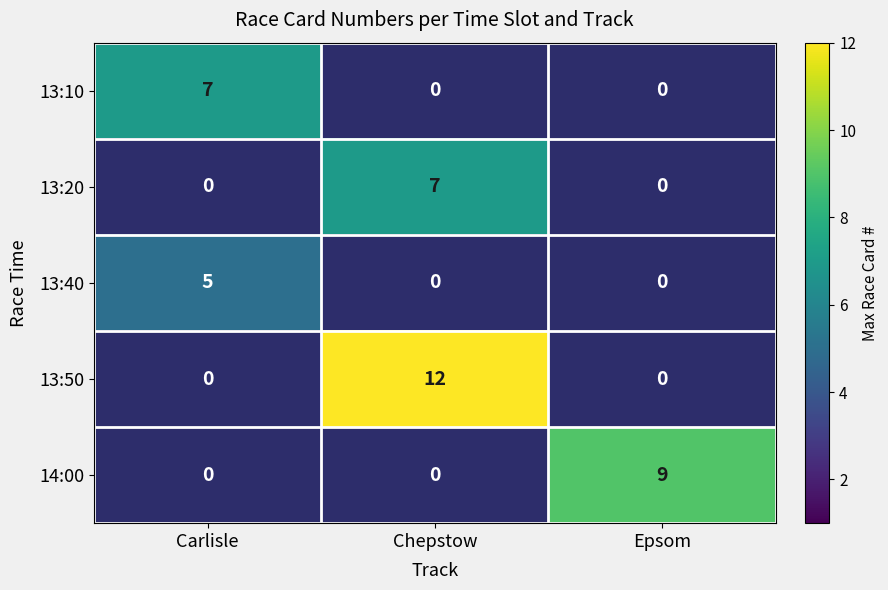

Count the number of categories in the chart.

3